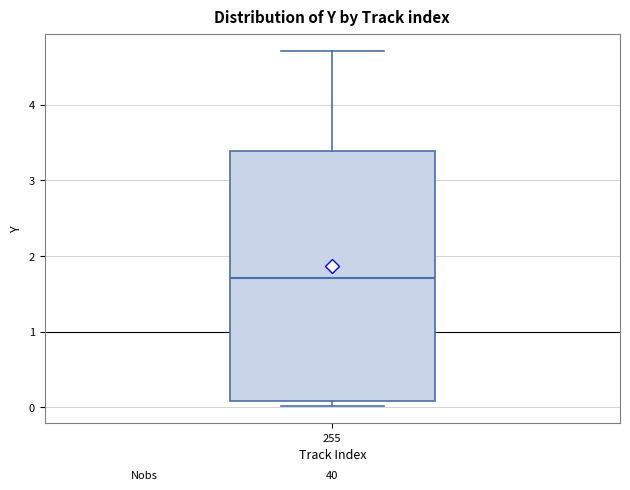

Transcribe this box plot: give where the median line is, the range the box spans, and where the two whiskers end, as read against the y-axis. The values are not printed on the chart, so give them approximately, as read against the axis.

median 1.7, box 0.1 to 3.4, whiskers 0.0 to 4.7